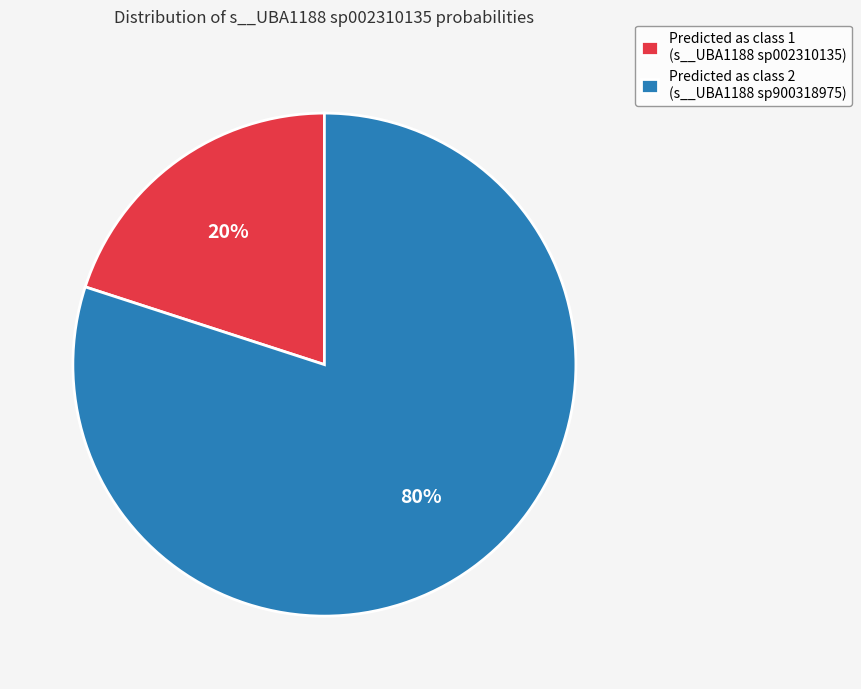

How many segments does this pie chart have?

2